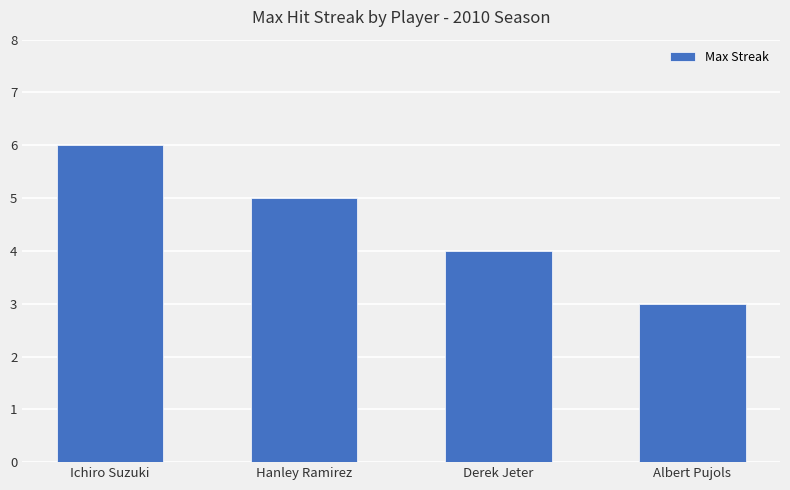

How many values are below 5?

2